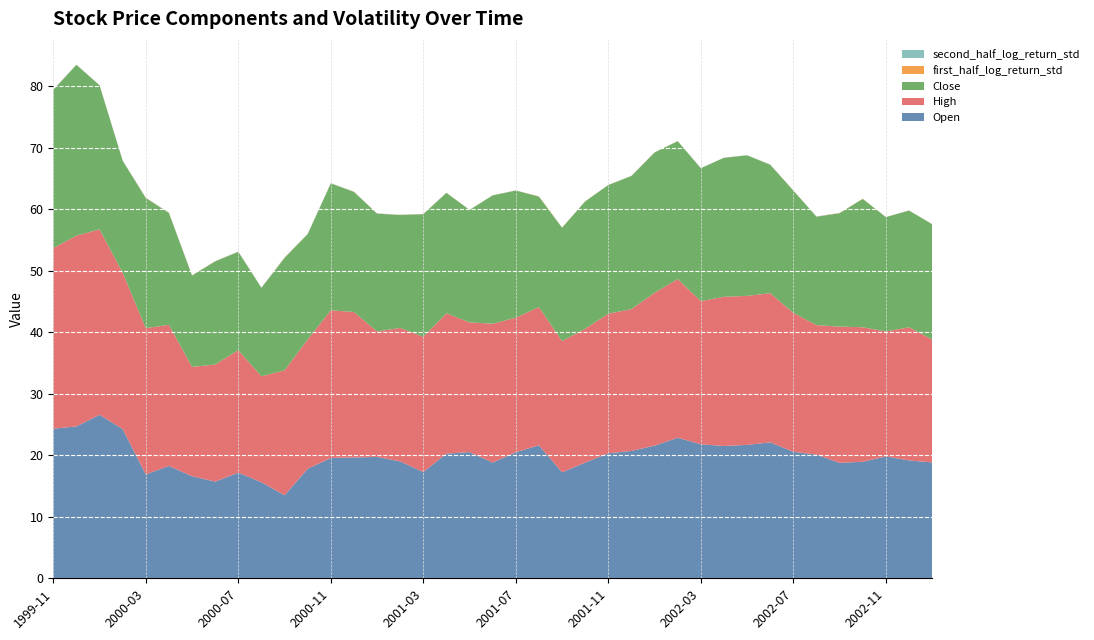

Reading left to right, transcribe all the data shown in this chart.

Open: 24.3	24.7	26.6	24.3	16.9	18.3	16.6	15.7	17.2	15.6	13.5	17.8	19.6	19.6	19.7	19.0	17.3	20.3	20.5	18.8	20.5	21.6	17.2	18.8	20.3	20.7	21.6	22.8	21.8	21.5	21.7	22.1	20.6	20.1	18.8	18.9	19.8	19.2	18.8
High: 29.4	31.0	30.1	25.4	23.8	22.9	17.8	19.0	19.9	17.2	20.3	21.0	24.0	23.6	20.4	21.7	22.0	22.8	21.1	22.6	21.9	22.5	21.3	21.7	22.7	23.0	24.8	25.8	23.3	24.3	24.2	24.3	22.6	21.0	22.1	21.9	20.3	21.6	20.0
Close: 25.7	27.8	23.4	18.2	21.1	18.2	14.8	16.8	16.0	14.4	18.3	17.1	20.6	19.5	19.2	18.4	19.9	19.6	18.3	20.9	20.7	17.9	18.4	20.7	20.9	21.6	22.8	22.4	21.6	22.6	22.8	20.9	19.9	17.6	18.4	20.9	18.6	19.0	18.7
first_half_log_return_std: 0.0	0.0	0.0	0.0	0.0	0.0	0.0	0.0	0.0	0.0	0.0	0.0	0.0	0.0	0.0	0.0	0.0	0.0	0.0	0.0	0.0	0.0	0.0	0.0	0.0	0.0	0.0	0.0	0.0	0.0	0.0	0.0	0.0	0.0	0.0	0.0	0.0	0.0	0.0
second_half_log_return_std: 0.0	0.0	0.0	0.0	0.0	0.0	0.0	0.0	0.0	0.0	0.1	0.0	0.0	0.0	0.0	0.0	0.0	0.0	0.0	0.0	0.0	0.0	0.0	0.0	0.0	0.0	0.0	0.0	0.0	0.0	0.0	0.0	0.0	0.0	0.0	0.0	0.0	0.0	0.0